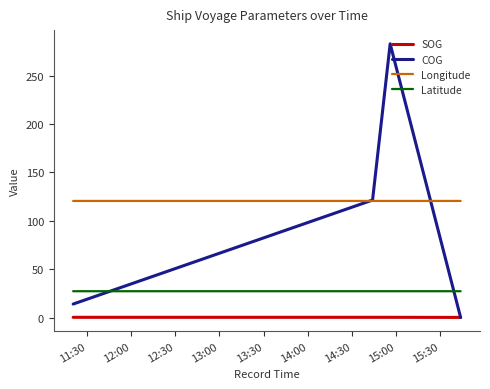

True or false: Latitude and Longitude cross at least once.

False